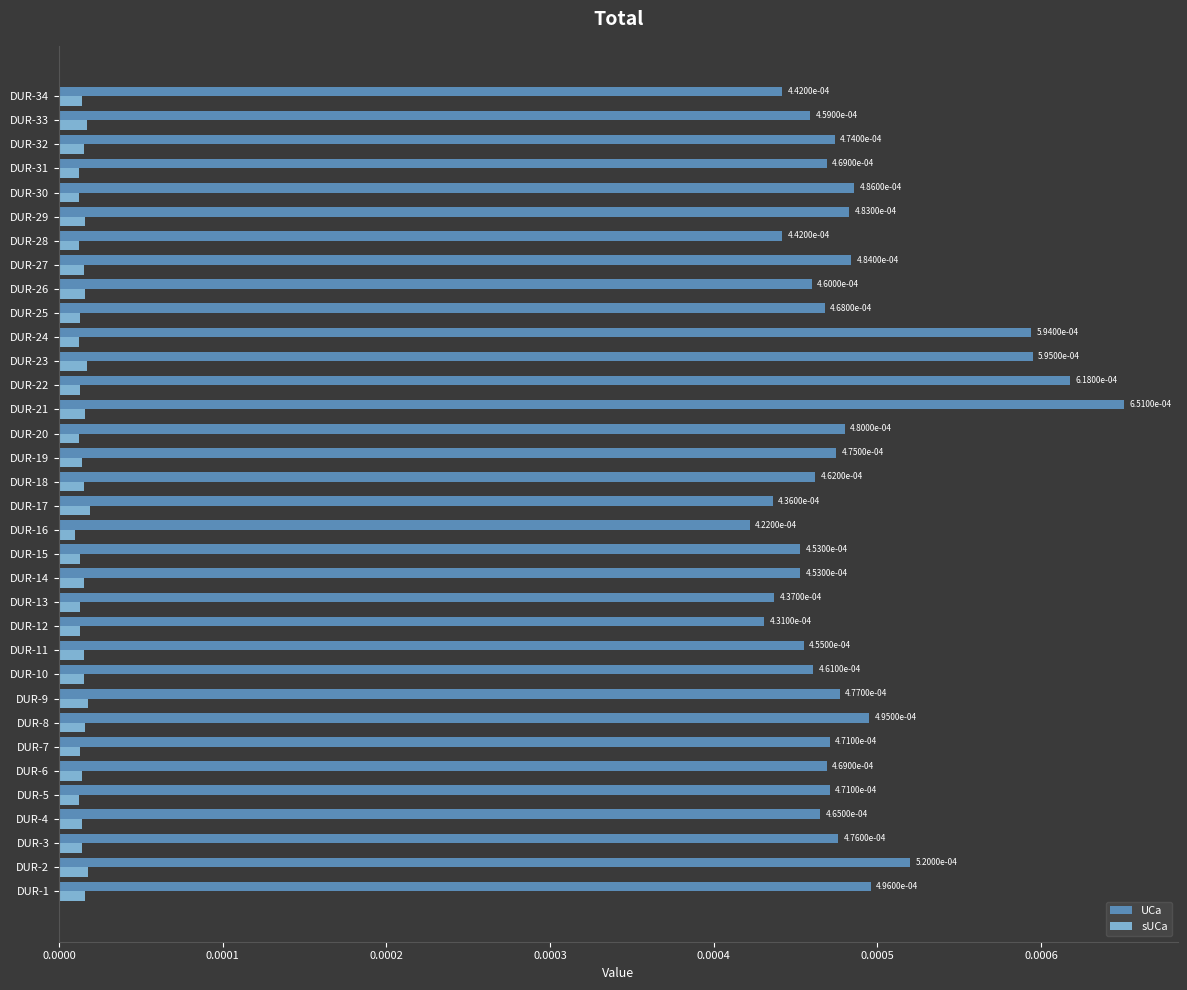

Count the UCa values in the range 0 to 1.

34